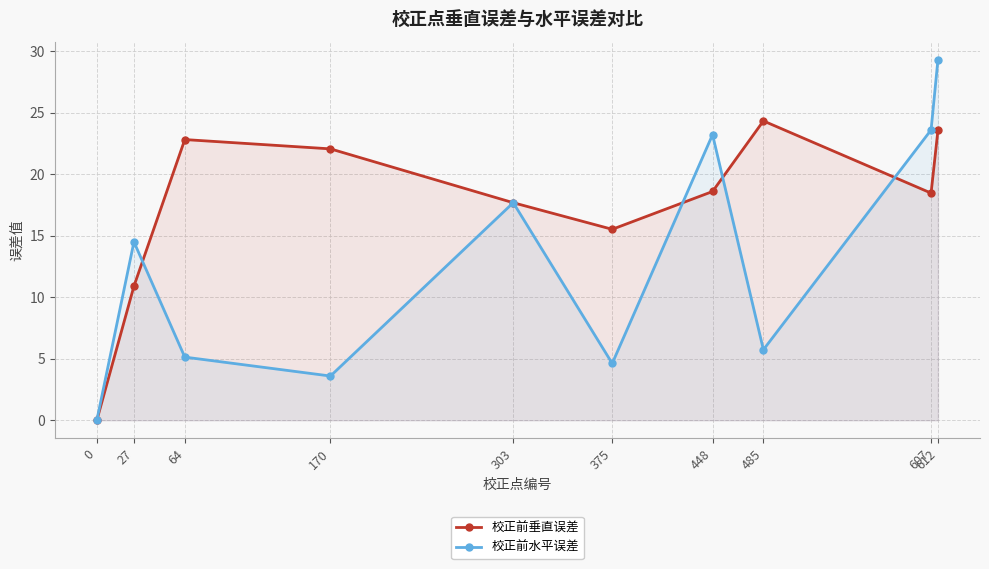

Which category has the highest value in the 校正前水平误差 series?

612